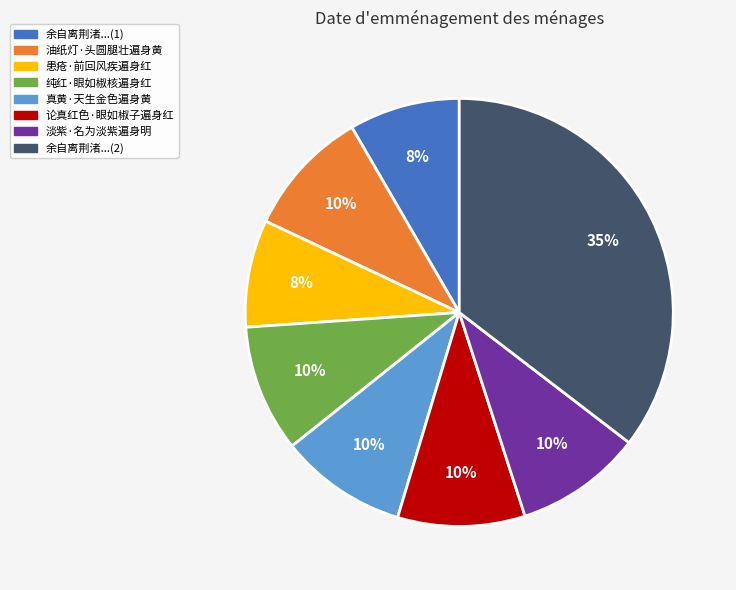

Is the sum of 真黄·天生金色遍身黄 and 患疮·前回风疾遍身红 greater than half?

No